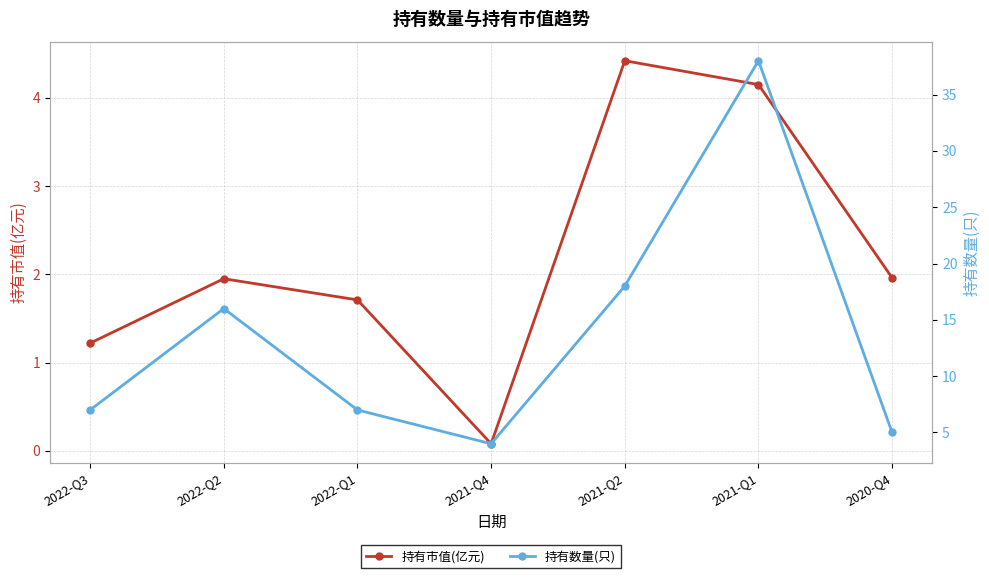

In 持有市值(亿元), how many points are higher than both neighbors (excluding endpoints)?

2